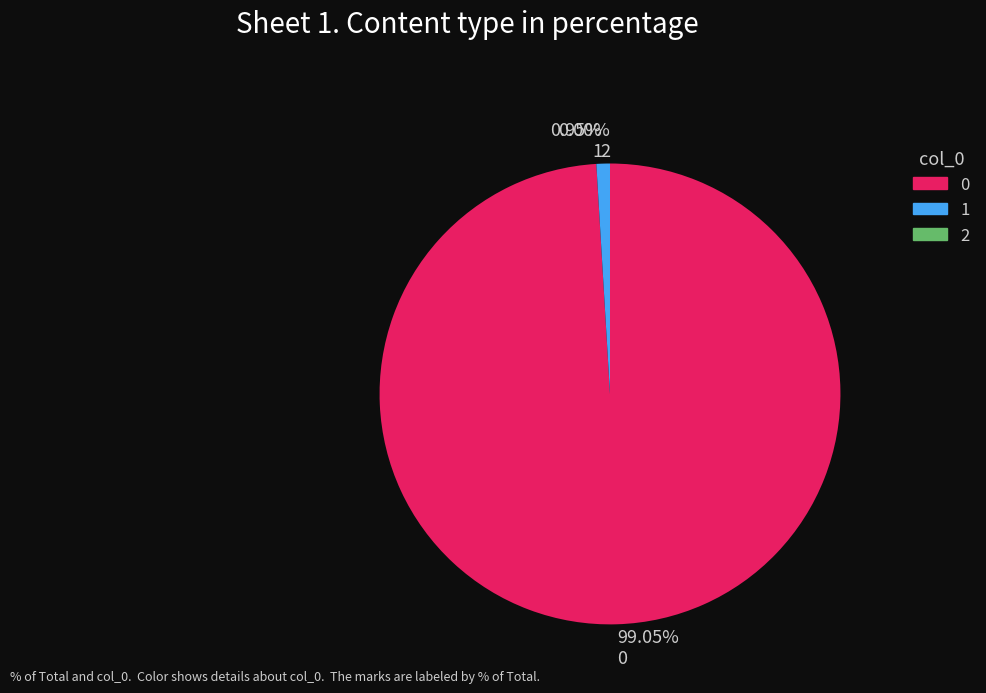

Does 0 represent more than half of the total?

Yes